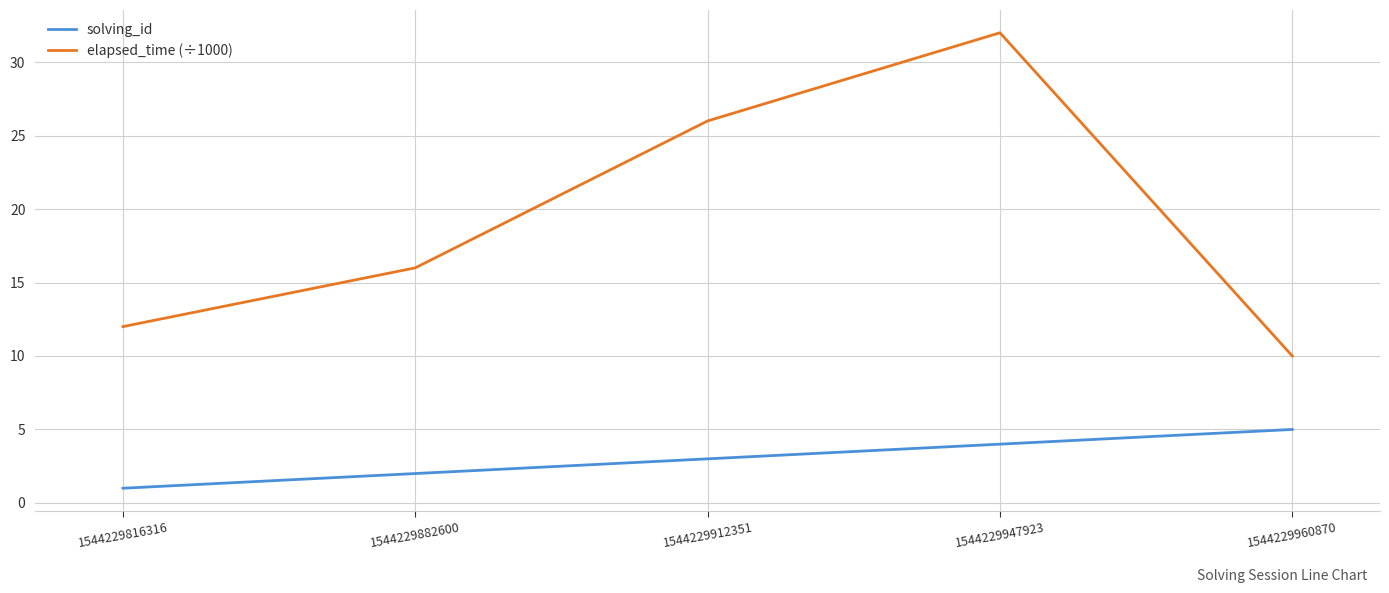

List the series in order of their overall mean, lowest first.

solving_id, elapsed_time (÷1000)